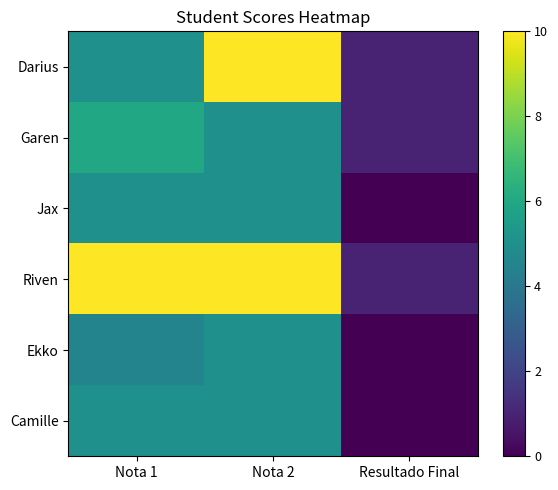

Reading left to right, extract all data points from this chart.

Darius: Nota 1=5.0	Nota 2=10.0	Resultado Final=1.0
Garen: Nota 1=6.0	Nota 2=5.0	Resultado Final=1.0
Jax: Nota 1=5.0	Nota 2=5.0	Resultado Final=0.0
Riven: Nota 1=10.0	Nota 2=10.0	Resultado Final=1.0
Ekko: Nota 1=4.5	Nota 2=5.0	Resultado Final=0.0
Camille: Nota 1=5.0	Nota 2=5.0	Resultado Final=0.0